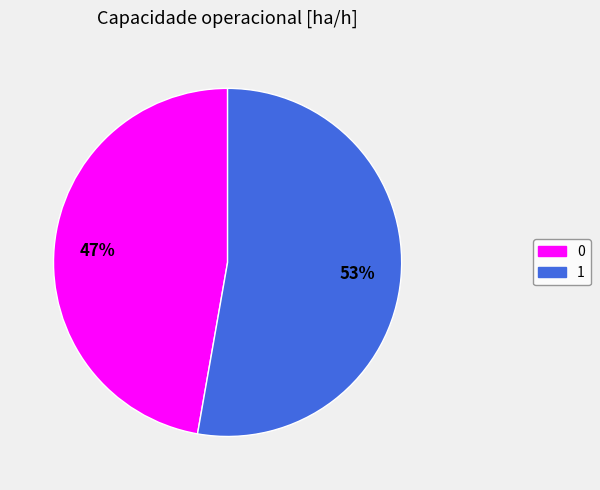

To the nearest percent, what is the combined percentage of 1 and 0?

100%